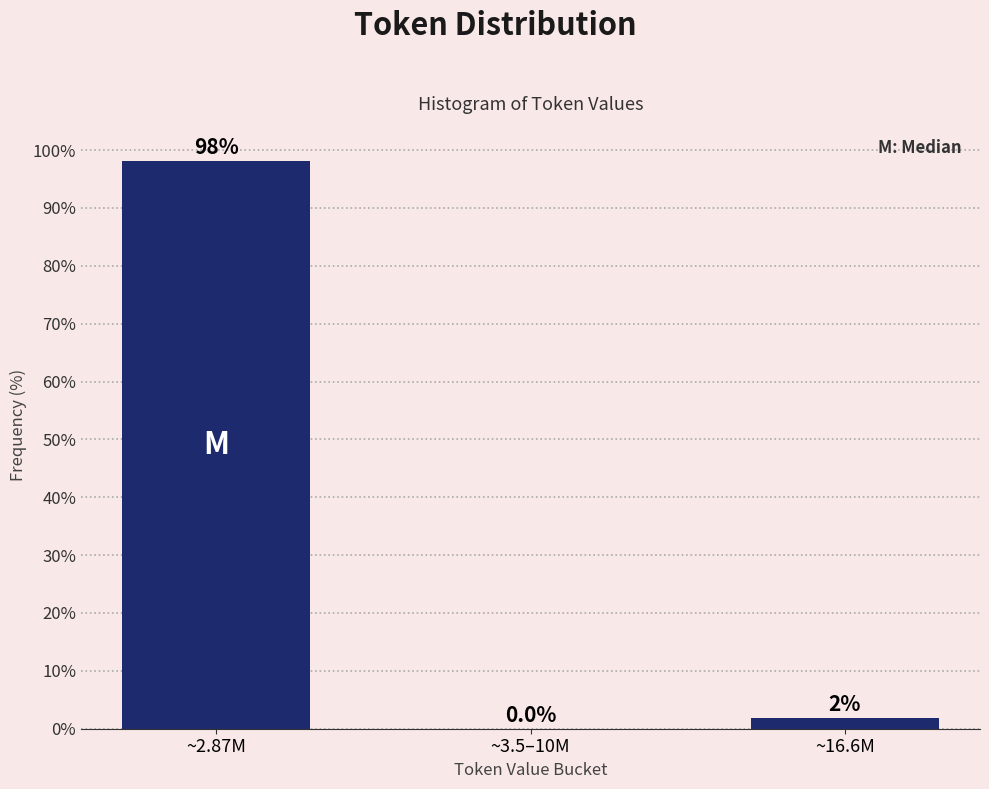

What is the sum of all values?

100.0